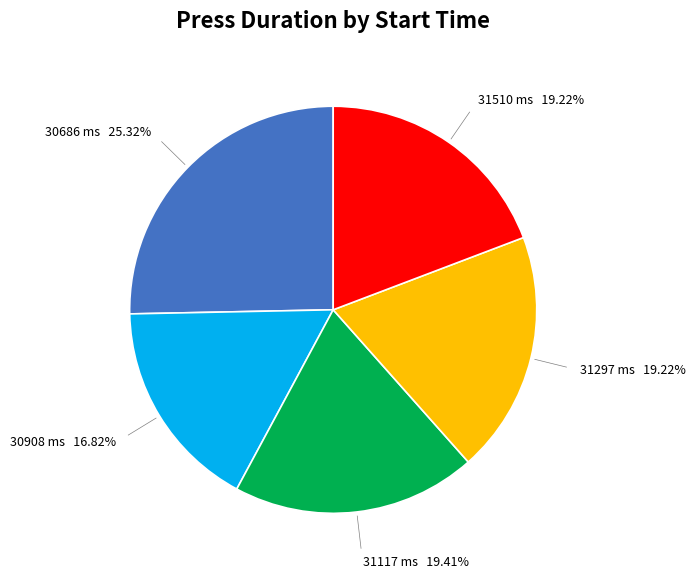

Is 30908 the majority of the pie?

No